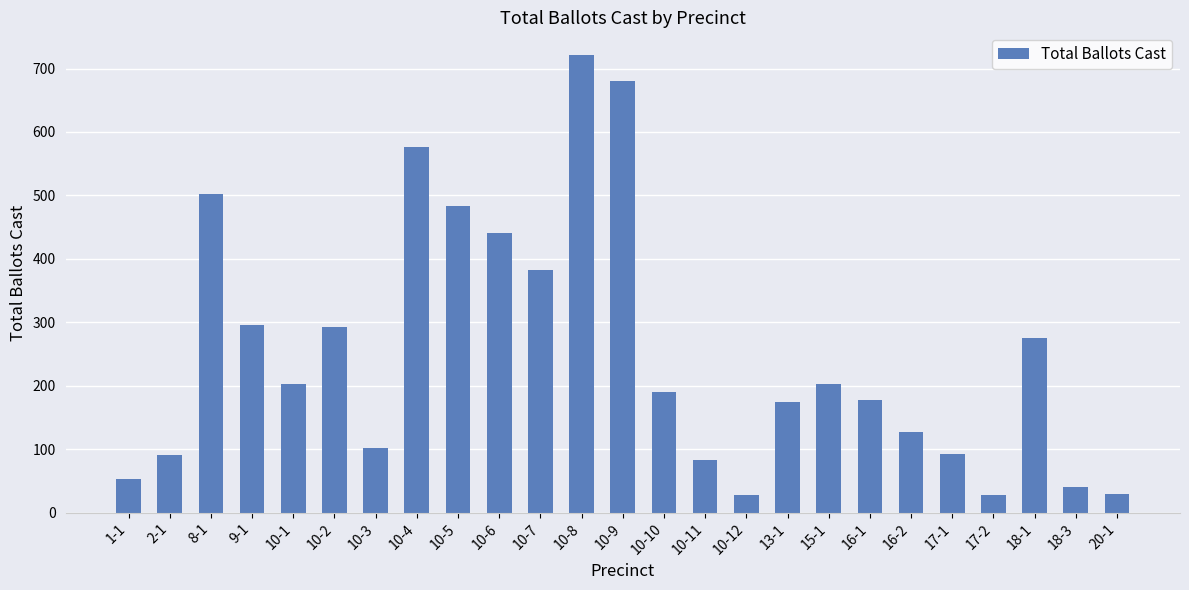

What is the label of the 14th bar from the left?

10-10